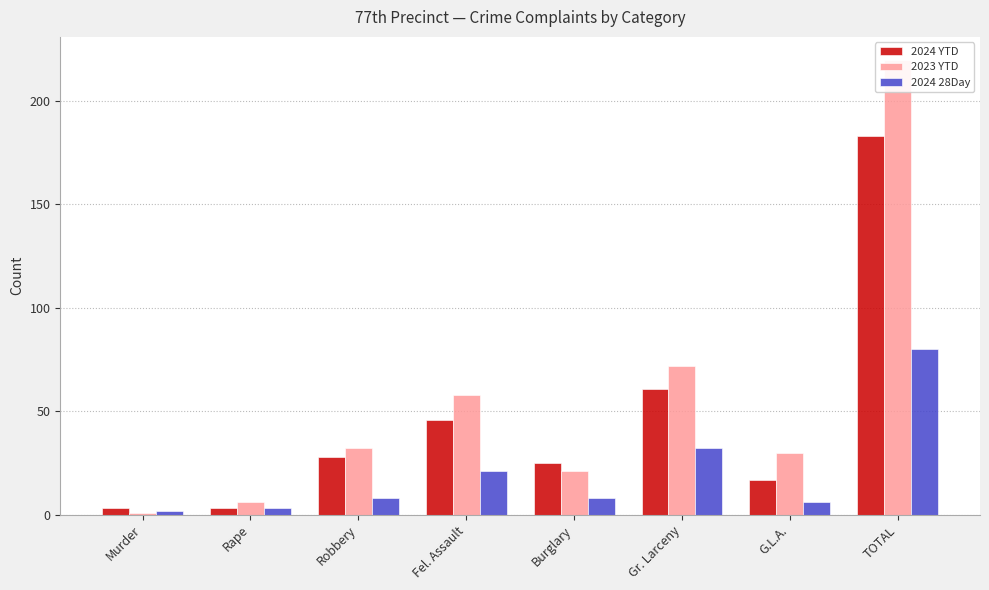

Are the bars horizontal?

No